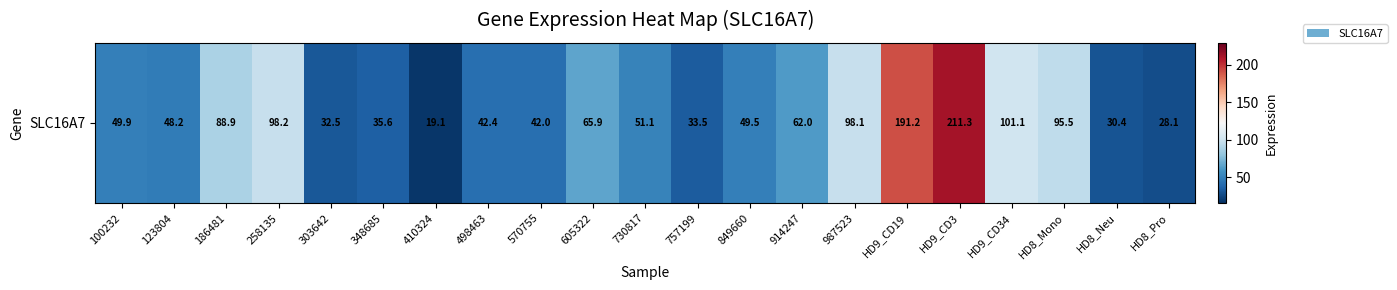

How many values are below 49?

9